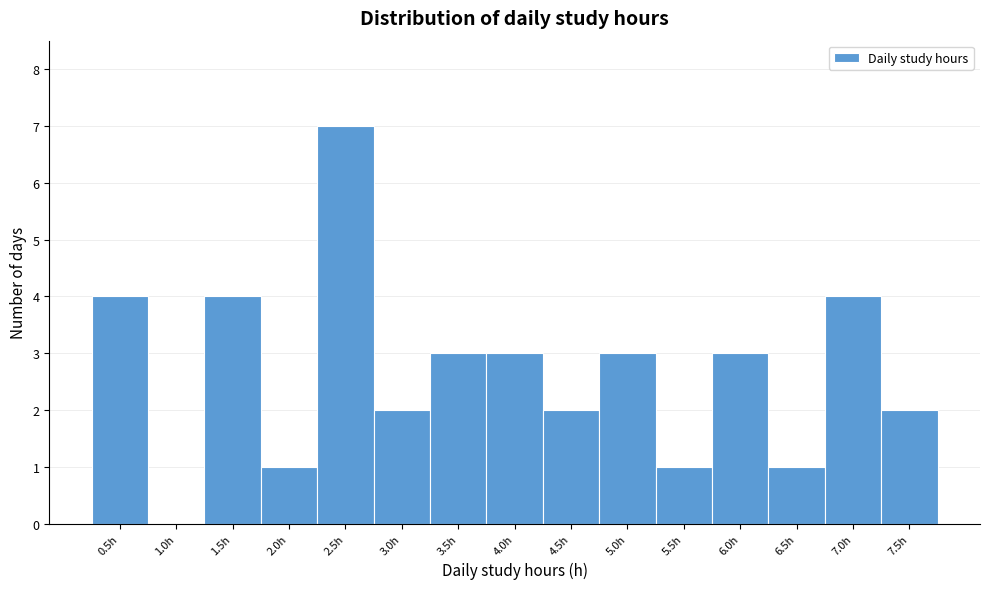

Reading left to right, extract all data points from this chart.

0.5h=4	1.0h=0	1.5h=4	2.0h=1	2.5h=7	3.0h=2	3.5h=3	4.0h=3	4.5h=2	5.0h=3	5.5h=1	6.0h=3	6.5h=1	7.0h=4	7.5h=2